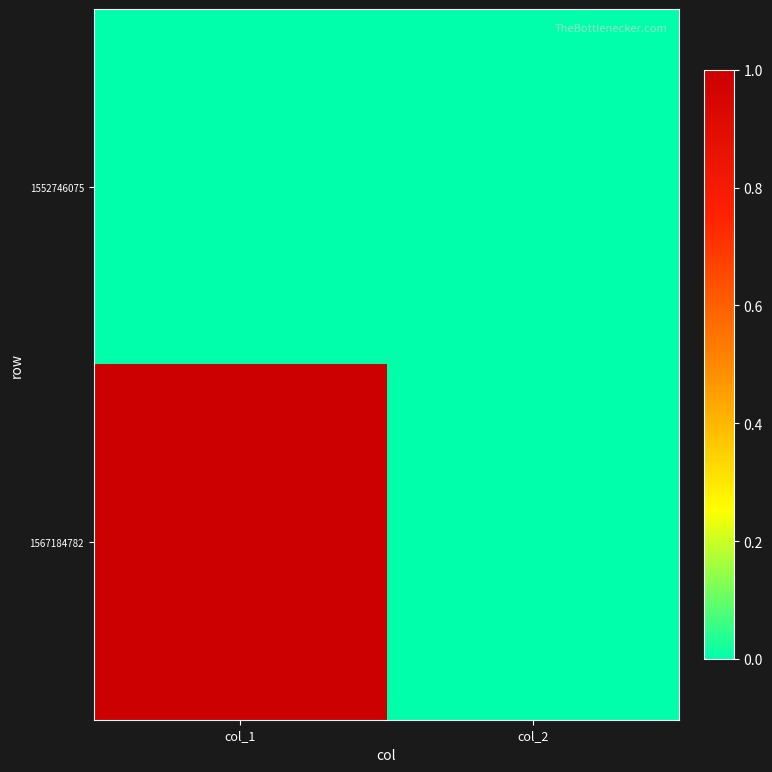

At how many categories does at least one series exceed 0?

1